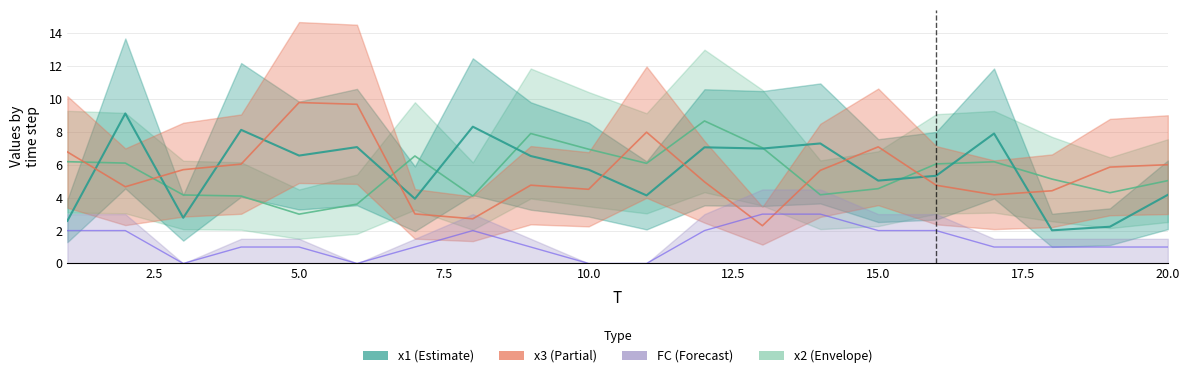

How many values in the x1 series exceed 6?

10